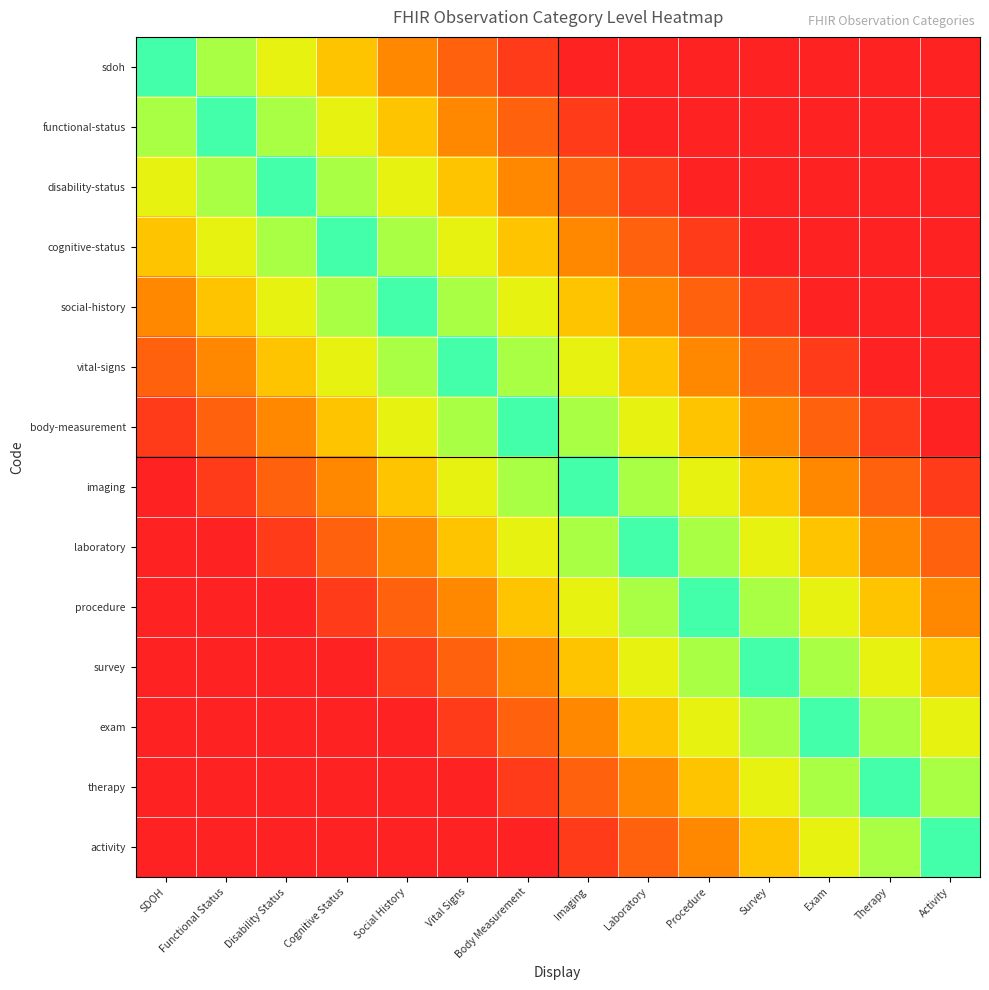

Between Therapy and Vital Signs, which is larger?

Vital Signs